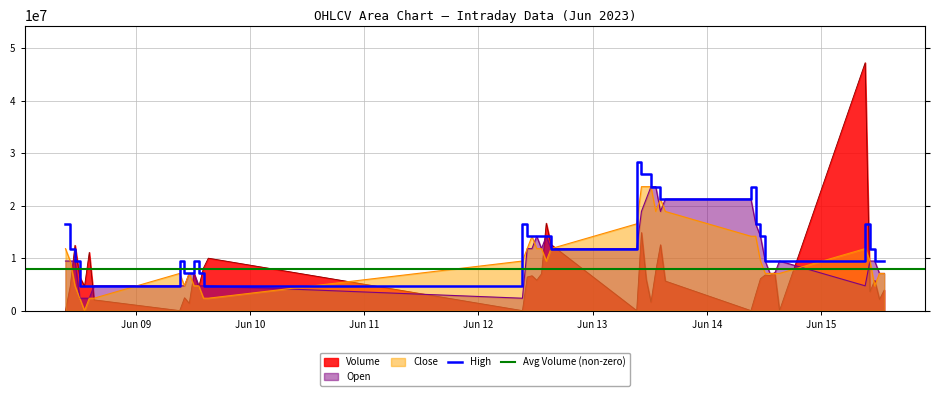

Between 2023-06-09 13:15:00 and 2023-06-13 14:15:00, which is larger?

2023-06-13 14:15:00